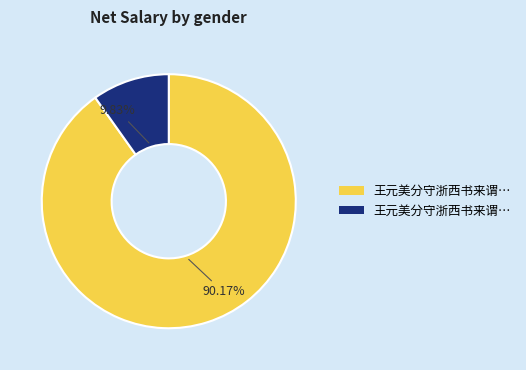

Is there a majority slice in this chart?

Yes